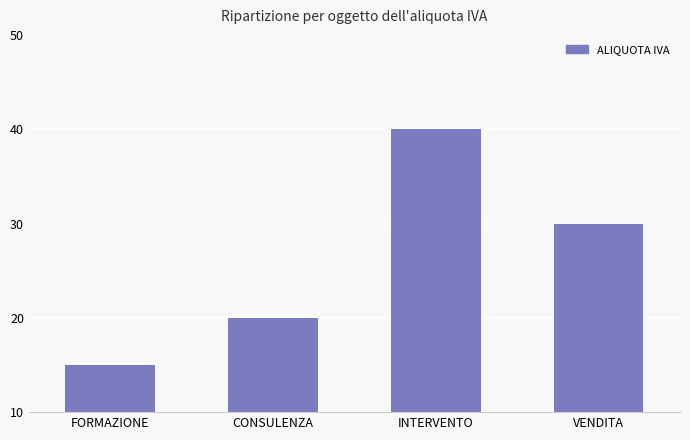

What is the maximum value shown in the chart?

40